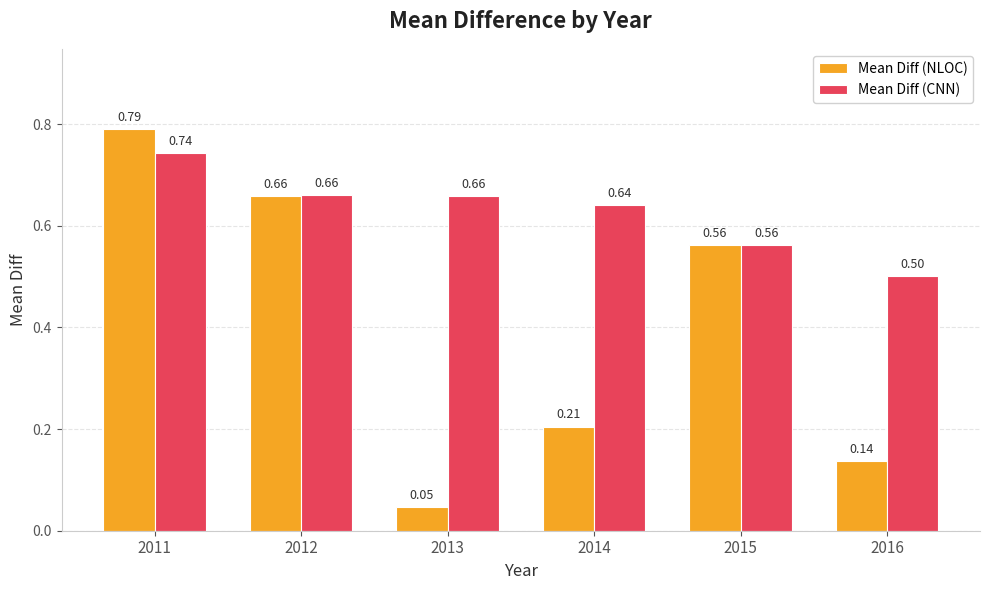

What is the spread (max minus min) of values at 2014?

0.4